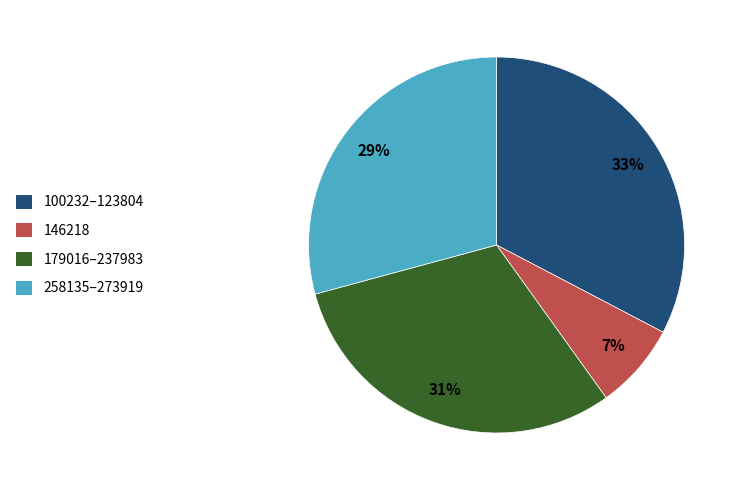

Is there any slice that represents more than half of the pie?

No